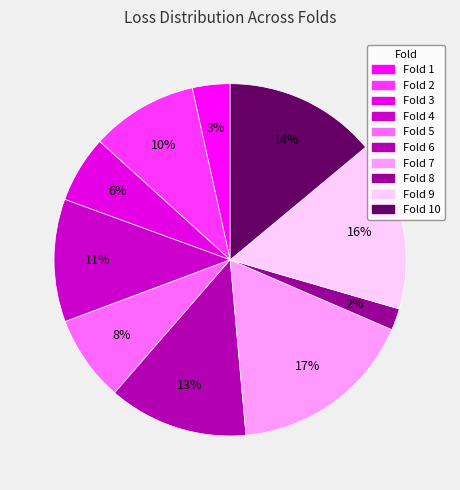

To the nearest percent, what is the average slice percentage?

10%